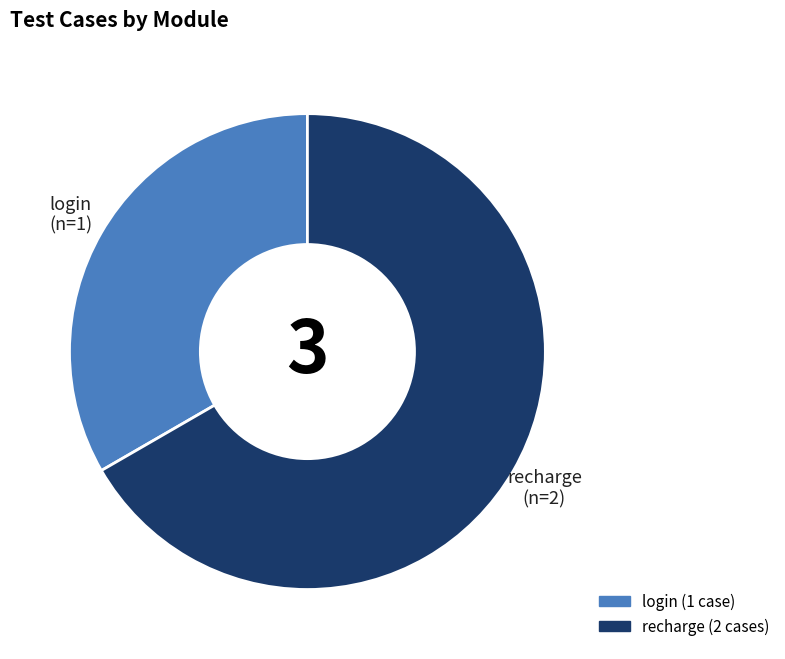

Does login represent more than half of the total?

No